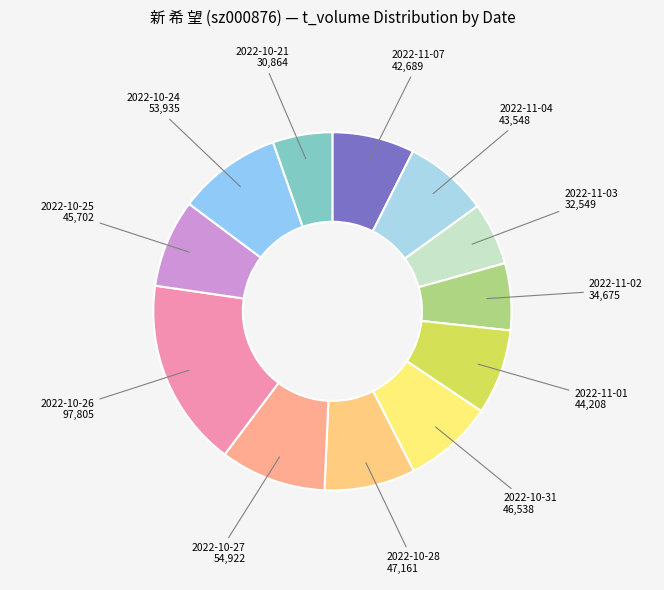

Count the number of slices in the pie.

12